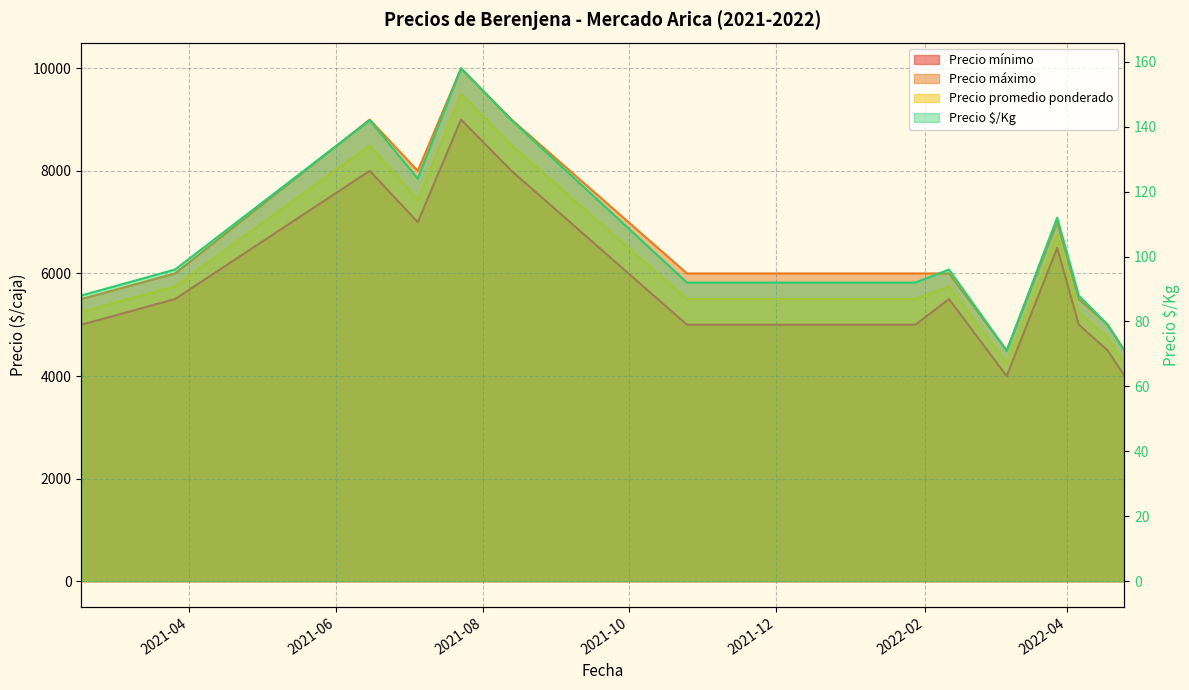

List the series in order of their peak value, lowest first.

Precio $/Kg, Precio mínimo, Precio promedio ponderado, Precio máximo